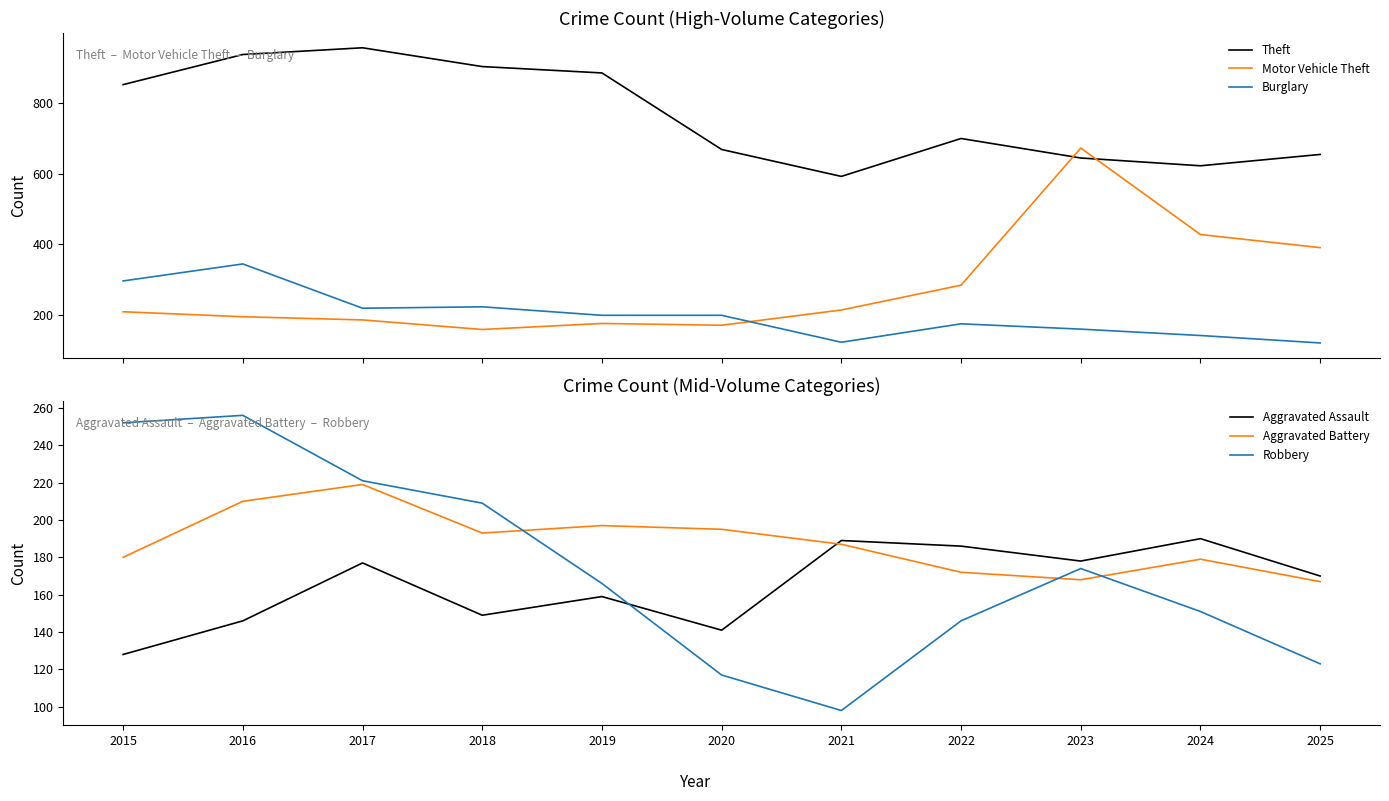

Which has a higher value, 2016 or 2025?

2016